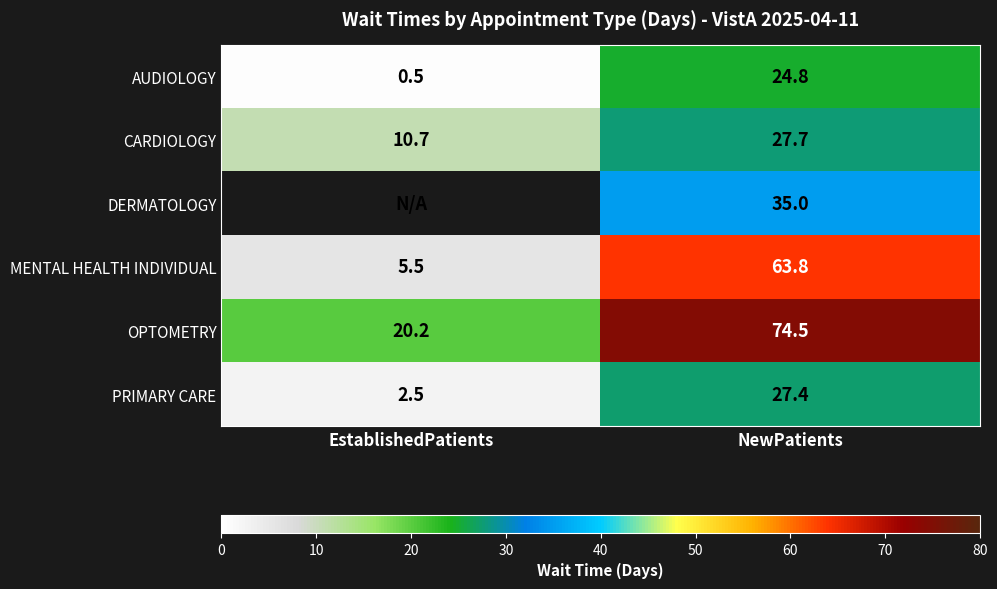

What is the sum of all AUDIOLOGY values?

25.3